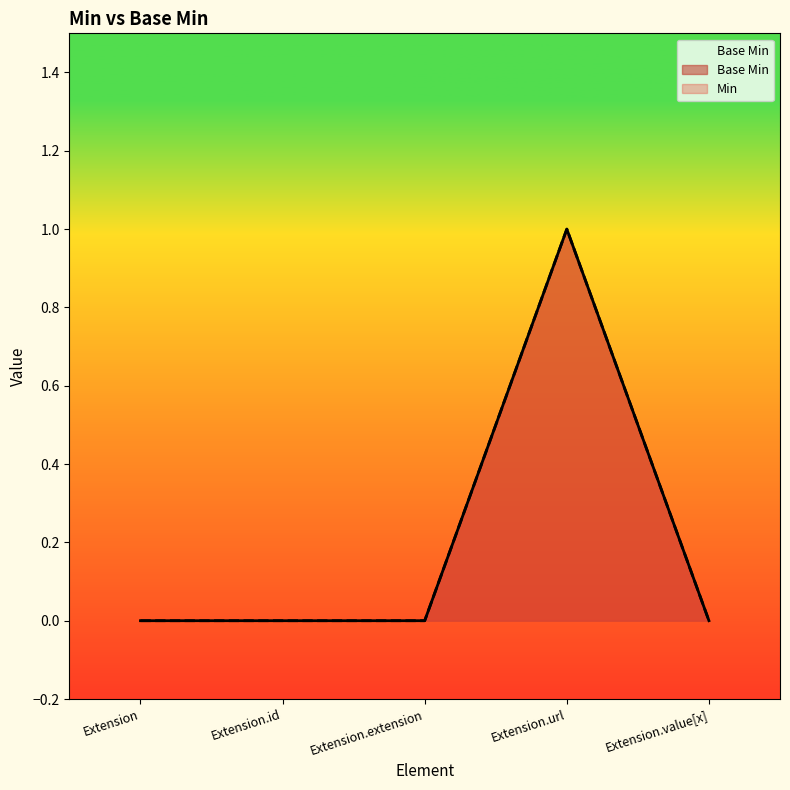

What is the maximum value shown in the chart?

1